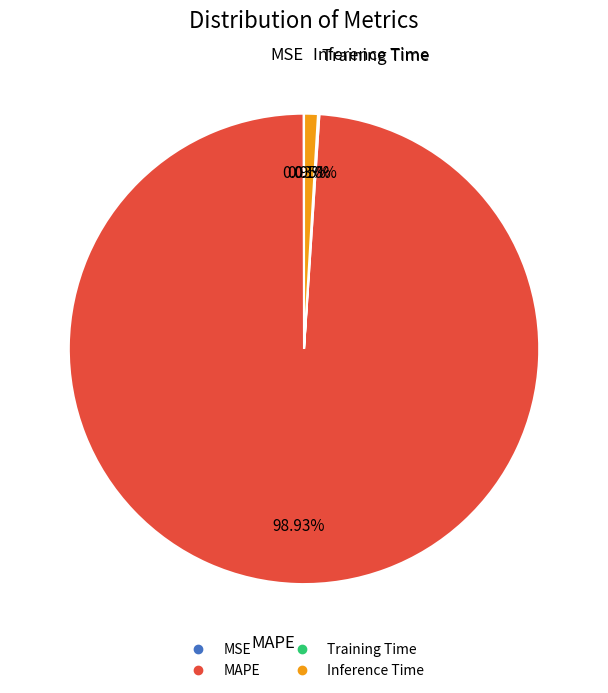

What is the largest slice in the pie chart?

MAPE